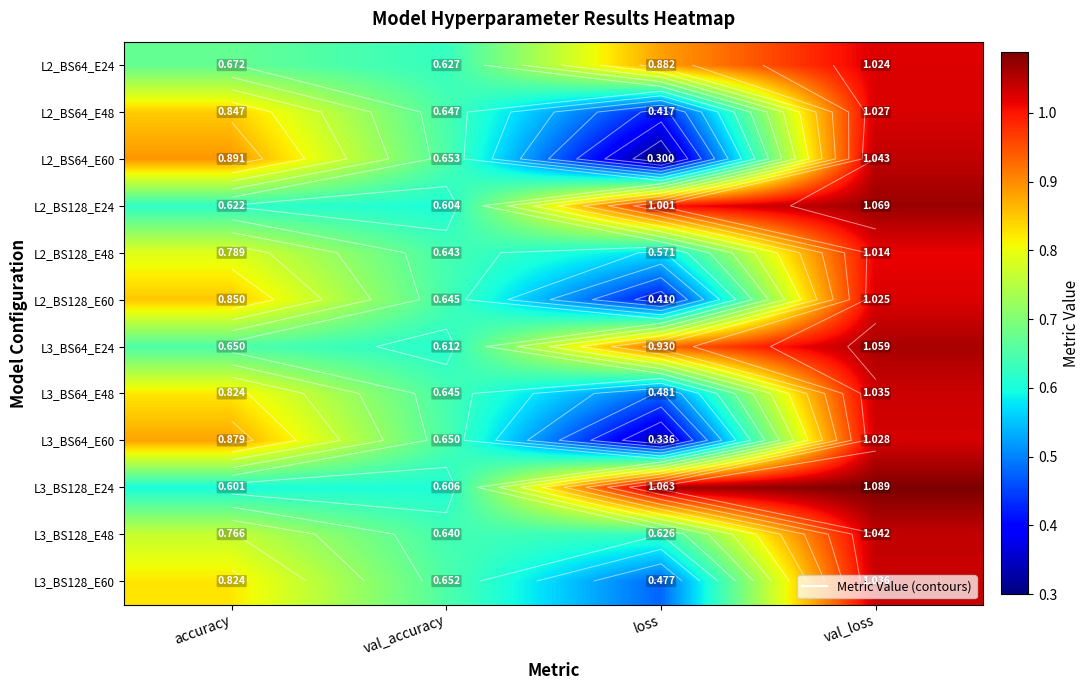

Where is L3_BS64_E24 nearest to the value 0?

val_accuracy